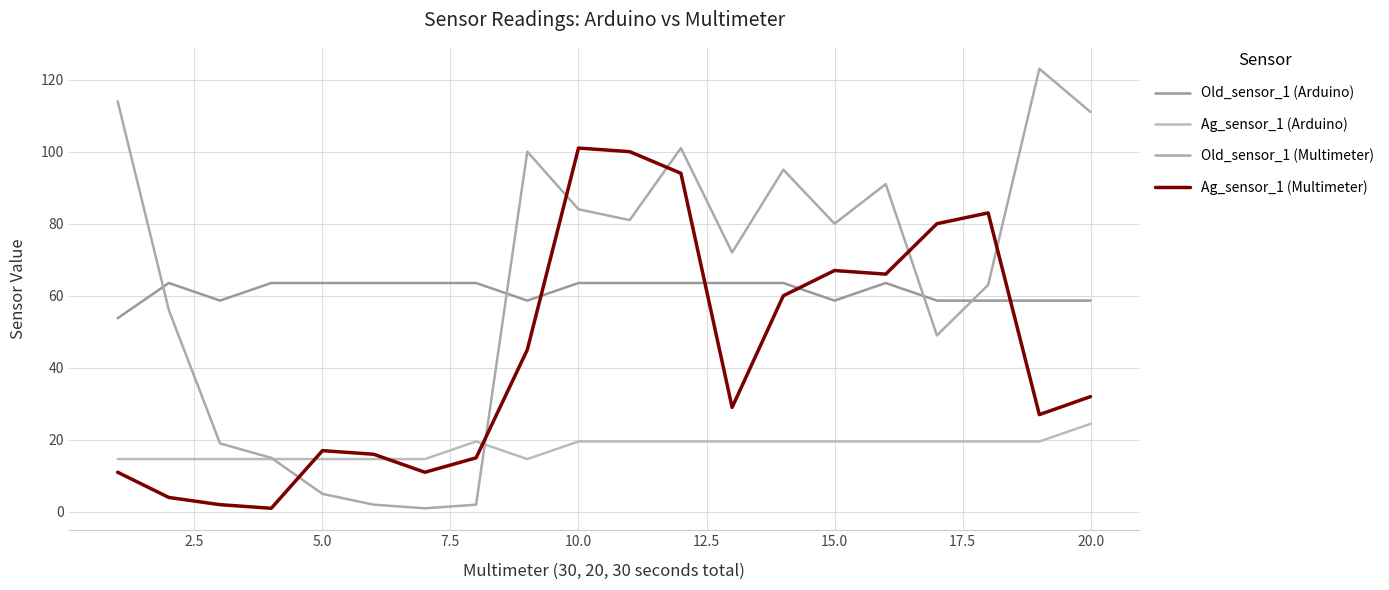

What is the sum of all Ag_sensor_1 (Multimeter) values?

861.0